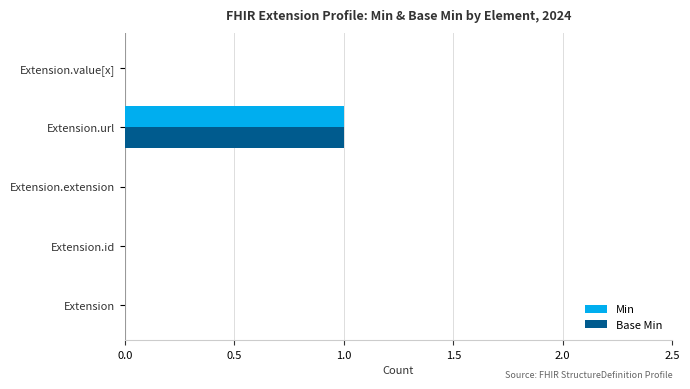

The Min series shows 0 at Extension. True or false?

True